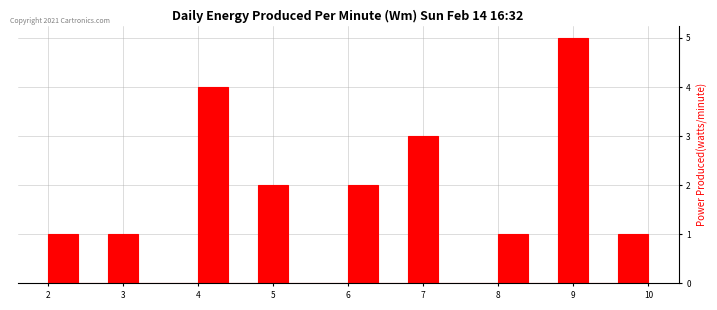

Reading left to right, transcribe this chart: for each bar, give the range it covers on the x-axis and its height. The values are not printed on the chart, so give them approximately, as read against the axis.

2.0 to 2.4: 1
2.4 to 2.8: 0
2.8 to 3.2: 1
3.2 to 3.6: 0
3.6 to 4.0: 0
4.0 to 4.4: 4
4.4 to 4.8: 0
4.8 to 5.2: 2
5.2 to 5.6: 0
5.6 to 6.0: 0
6.0 to 6.4: 2
6.4 to 6.8: 0
6.8 to 7.2: 3
7.2 to 7.6: 0
7.6 to 8.0: 0
8.0 to 8.4: 1
8.4 to 8.8: 0
8.8 to 9.2: 5
9.2 to 9.6: 0
9.6 to 10.0: 1